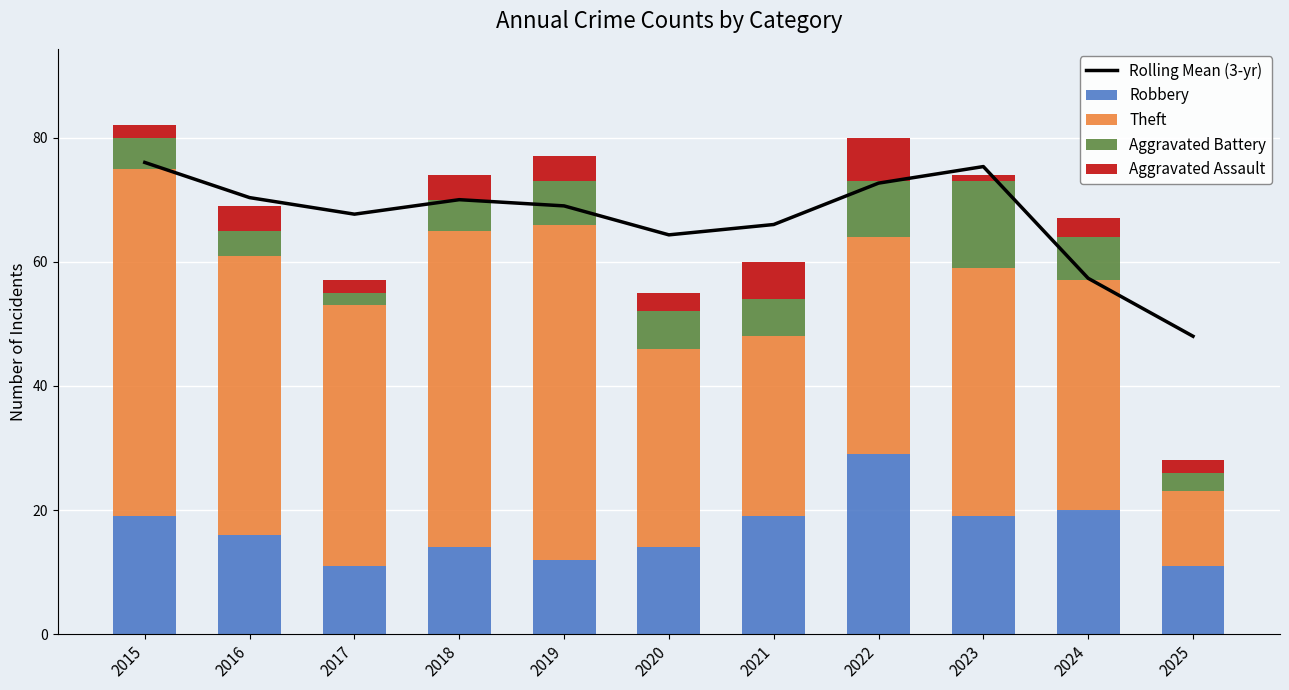

Which label corresponds to the largest value in the chart?

2015